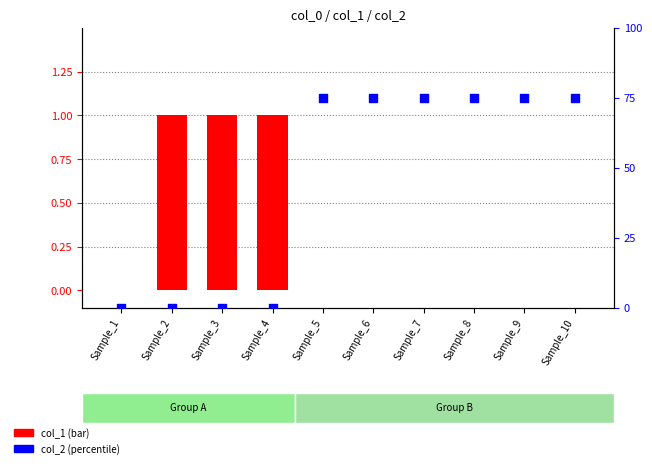

Which series has the largest total across all categories?

col_2